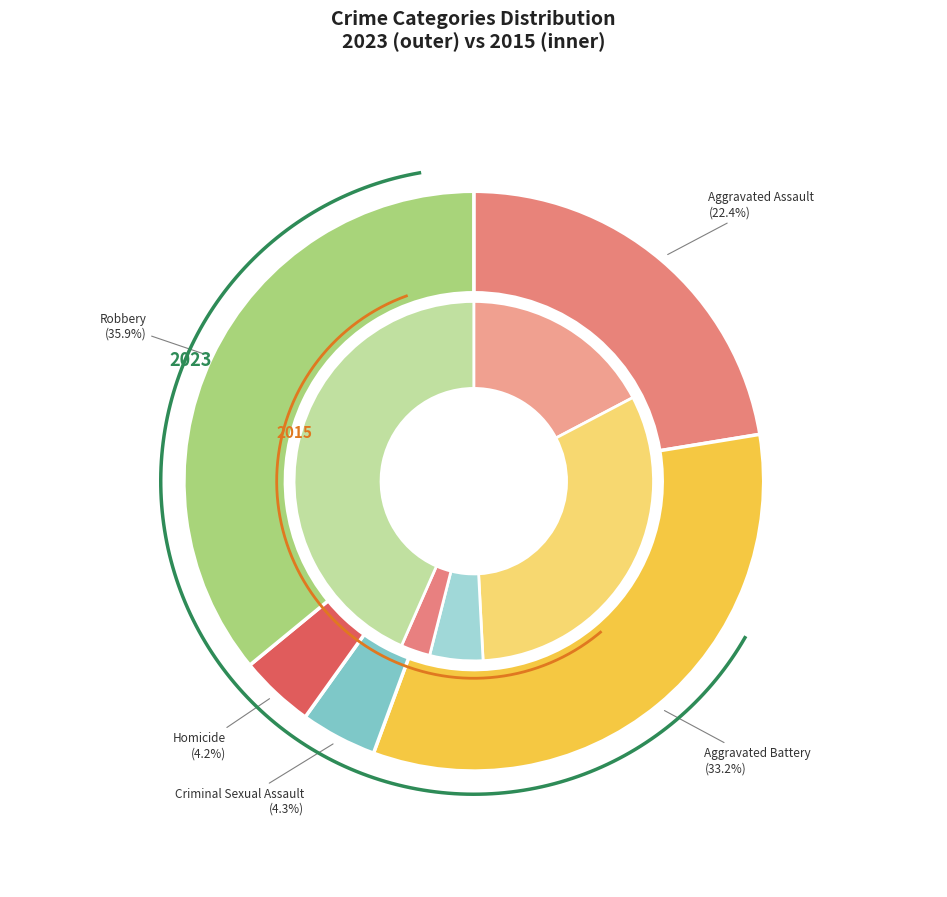

What is the difference between the highest and lowest values at Aggravated Assault?

85